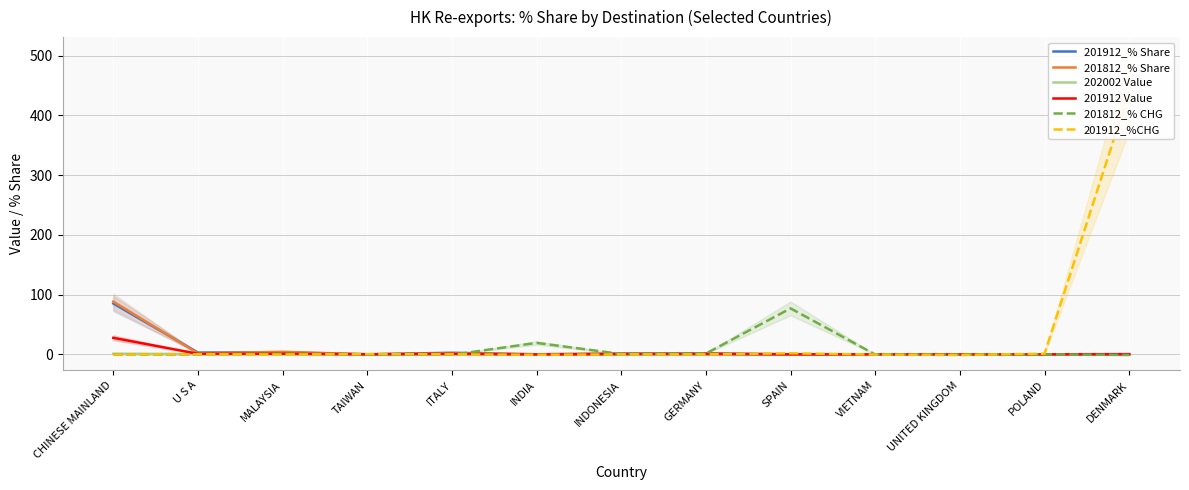

How many lines are shown in the chart?

6